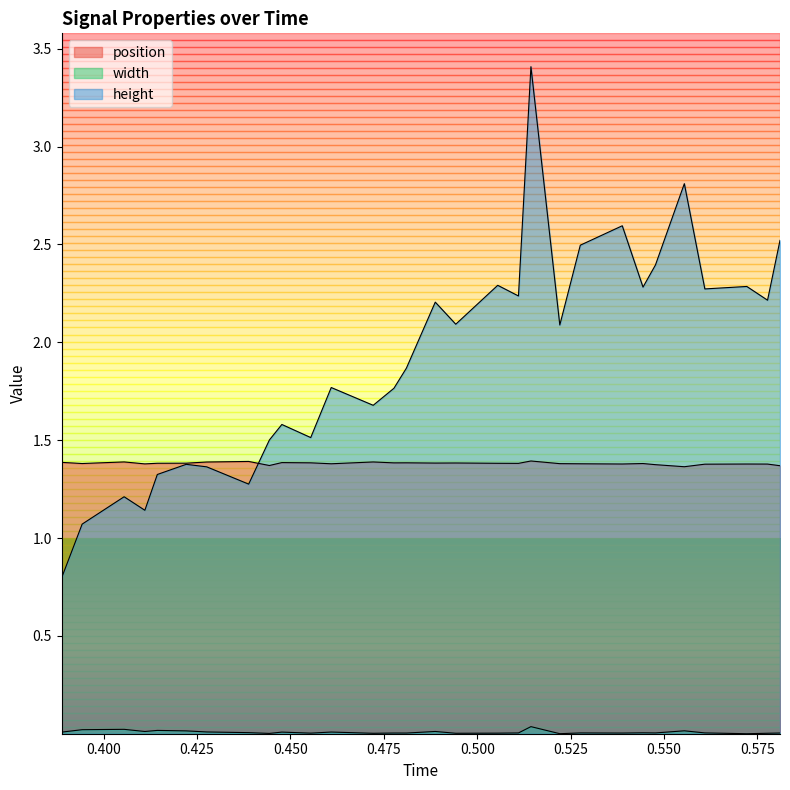

What is the difference between the highest and lowest values at 0.544379?

2.3